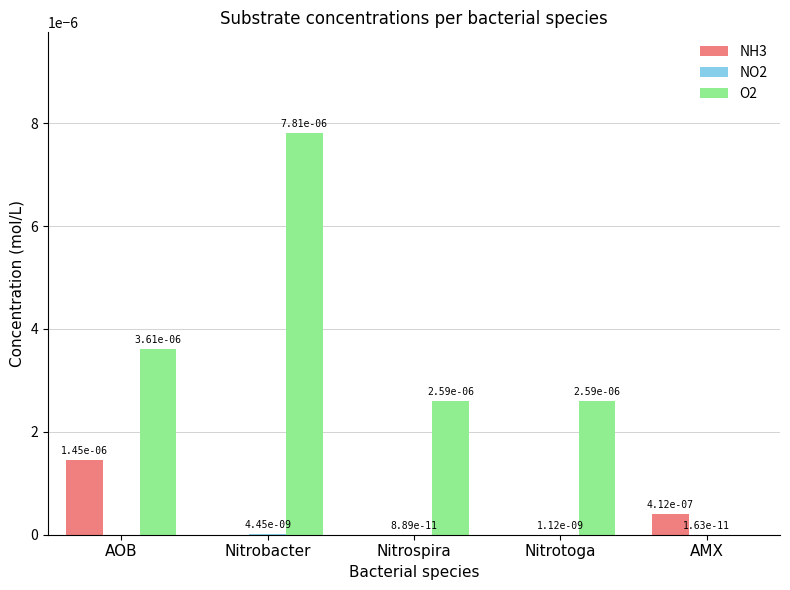

True or false: NH3 has a value of 0.0 at Nitrospira.

True